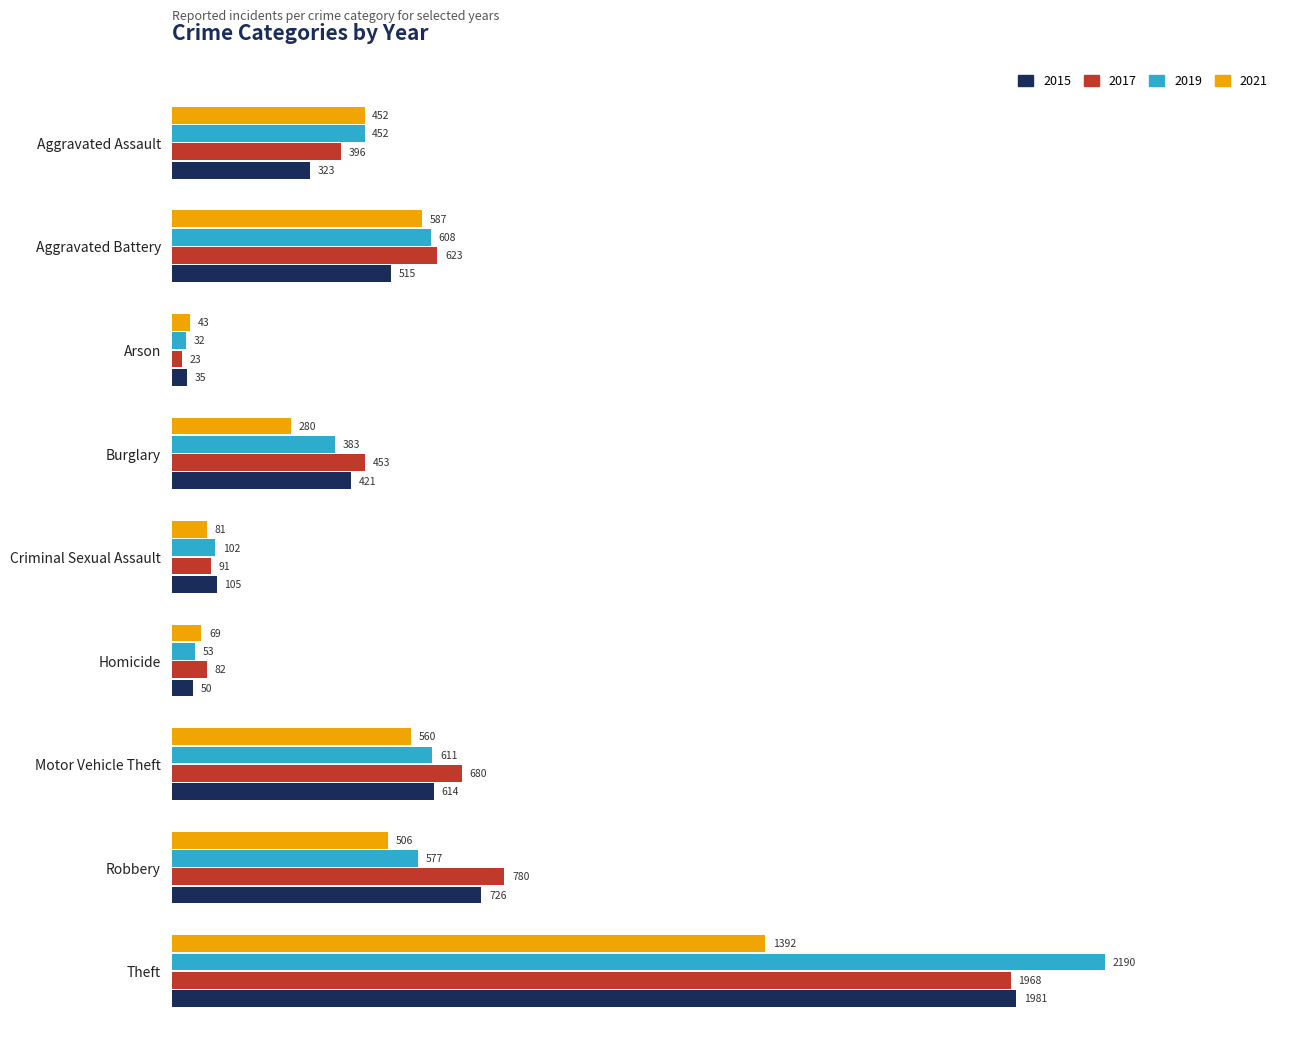

What is the greatest value displayed?

2190